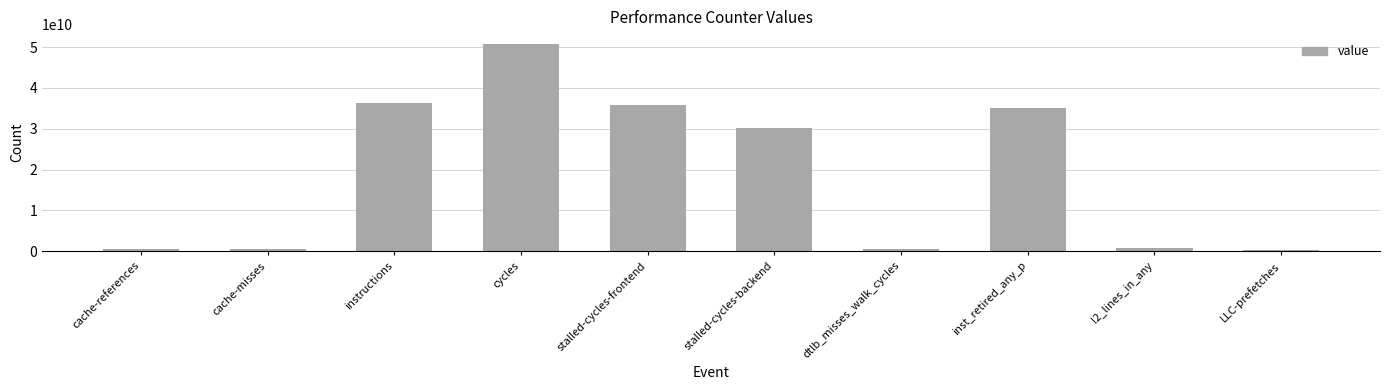

Which has a higher value, stalled-cycles-backend or instructions?

instructions